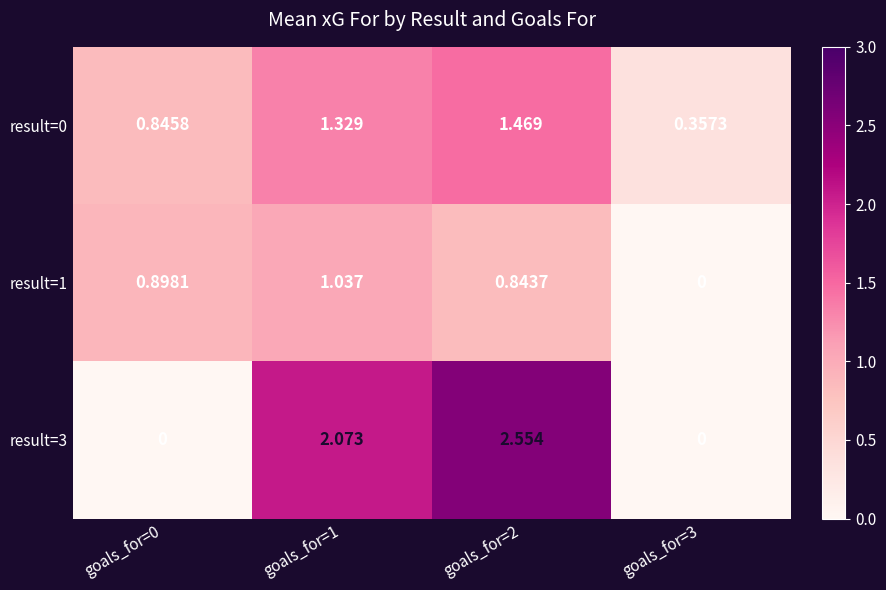

Is the value of result=3 at goals_for=0 greater than the value of result=1 at goals_for=0?

No